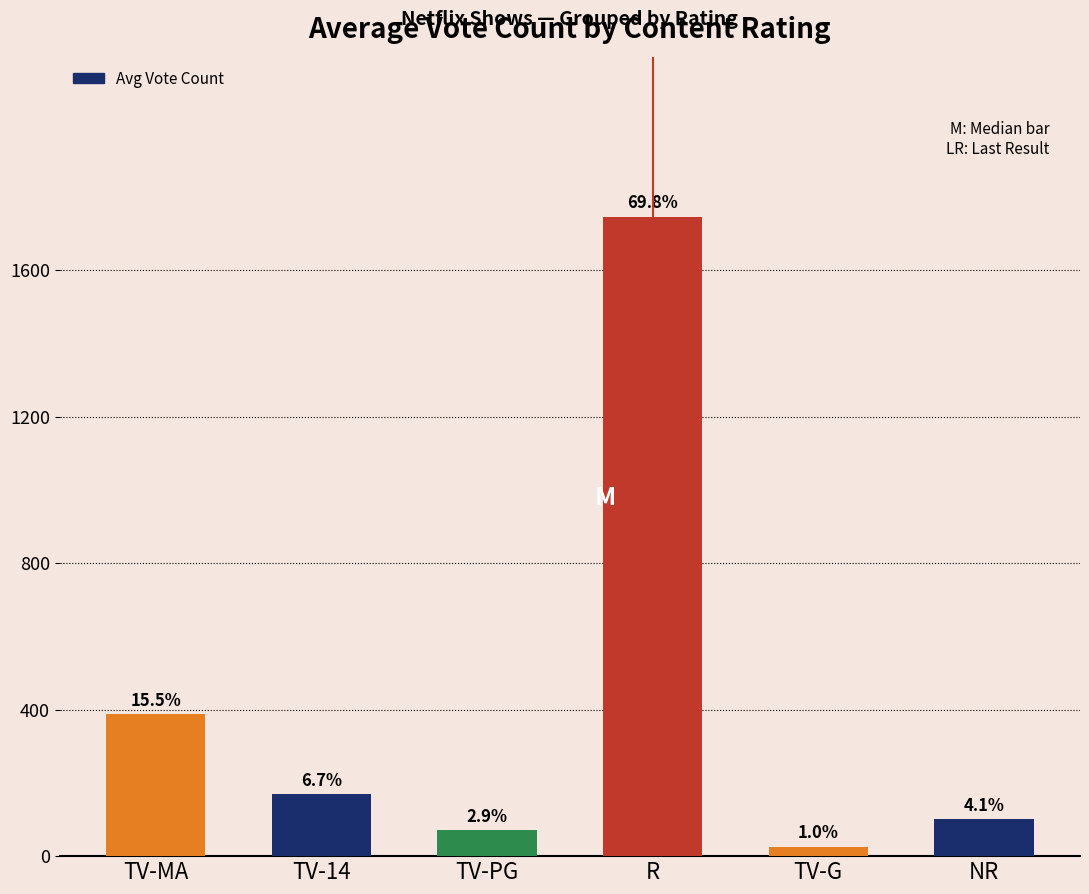

Reading right to left, list all the values displayed in this chart.

102.0	26.0	1745.7	71.3	168.3	387.4